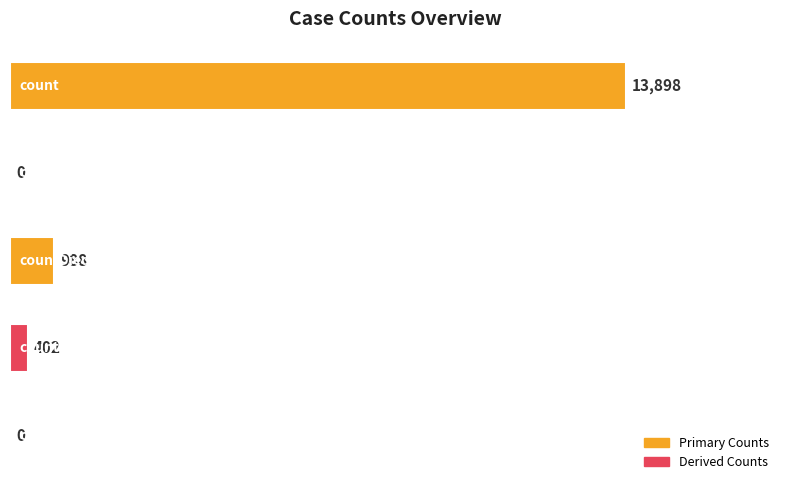

Are the bars grouped side by side (vs. stacked)?

No